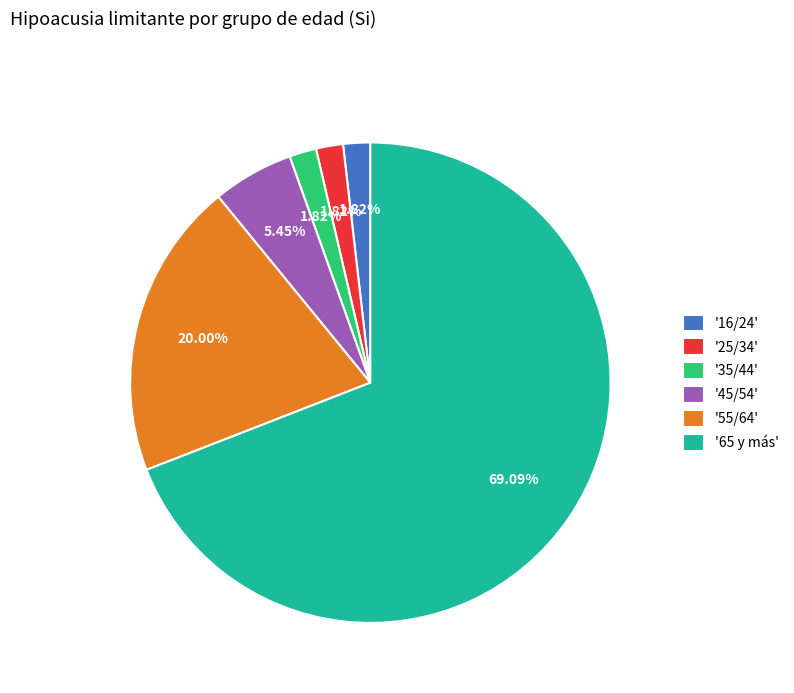

Which has a higher value, '25/34' or '55/64'?

'55/64'